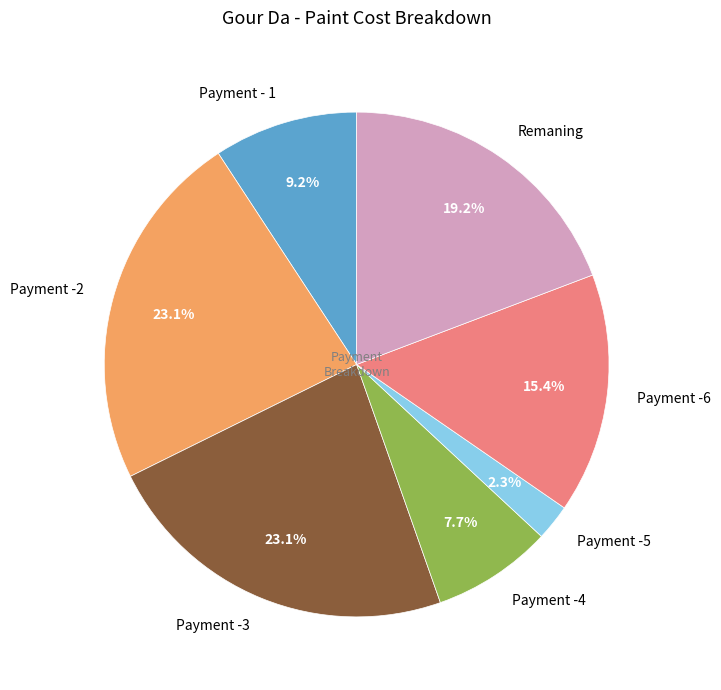

What is the smallest slice in the pie chart?

Payment -5